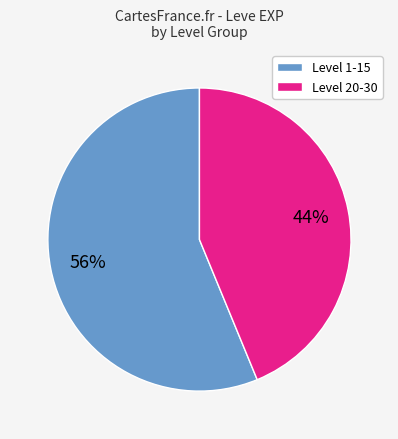

How many slices are in this pie chart?

2